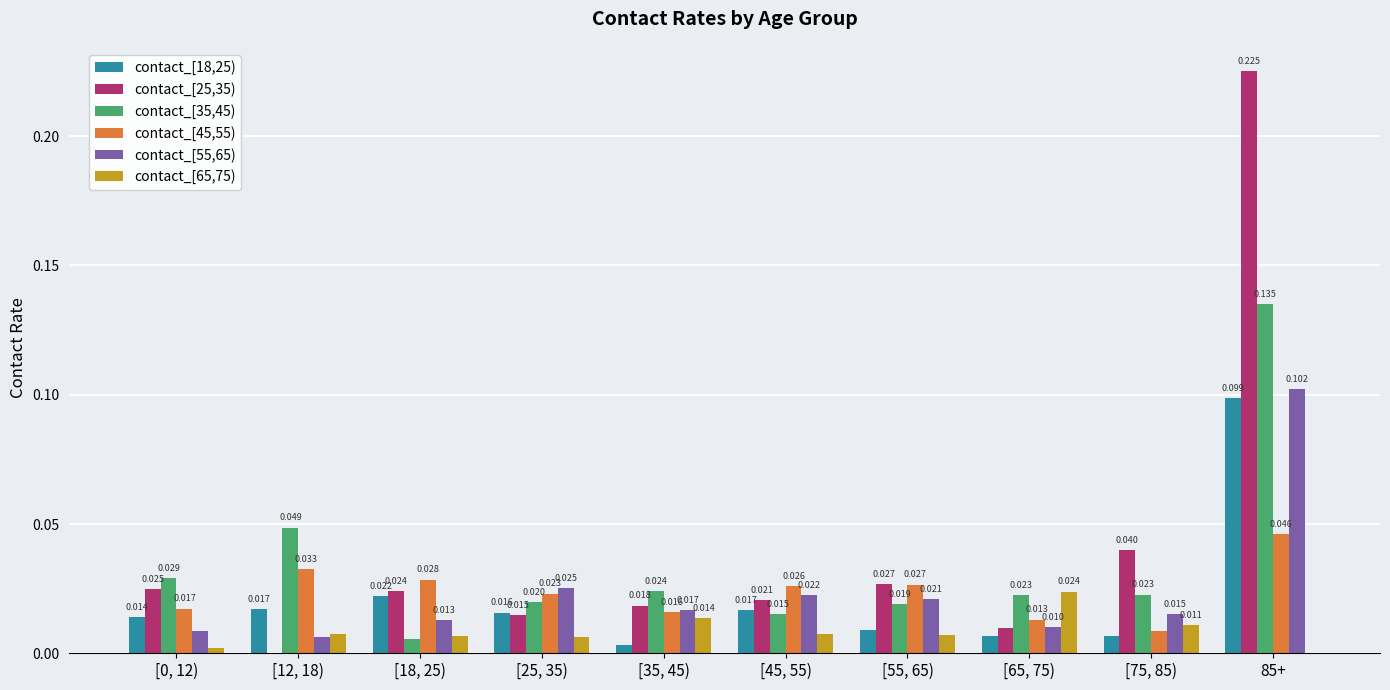

Is the value of contact_[18,25) at [75, 85) greater than the value of contact_[55,65) at [75, 85)?

No